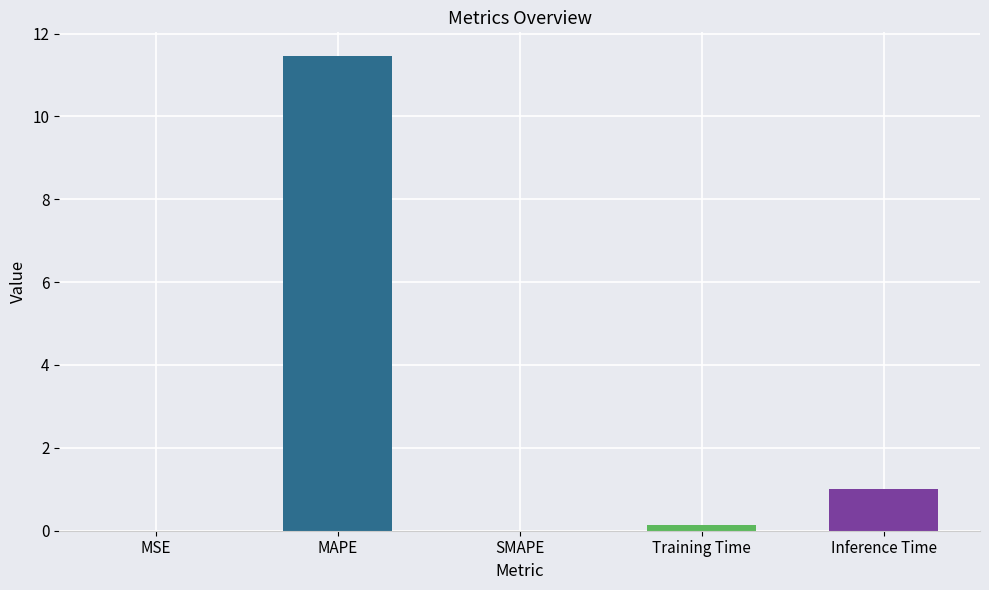

How many bars are there in total?

5